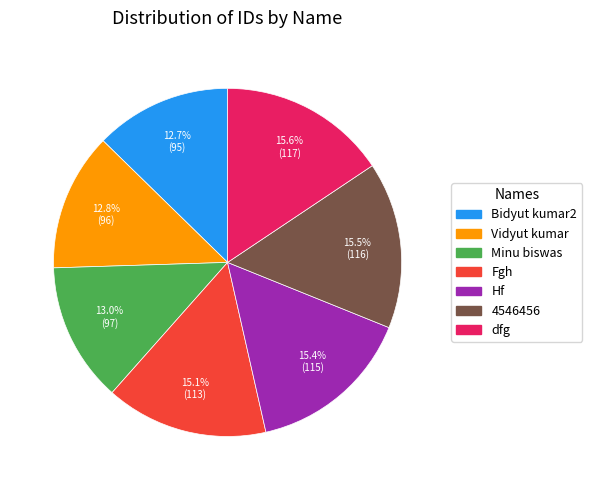

Approximately how many times larger is the value at Minu biswas compared to Fgh?

0.9